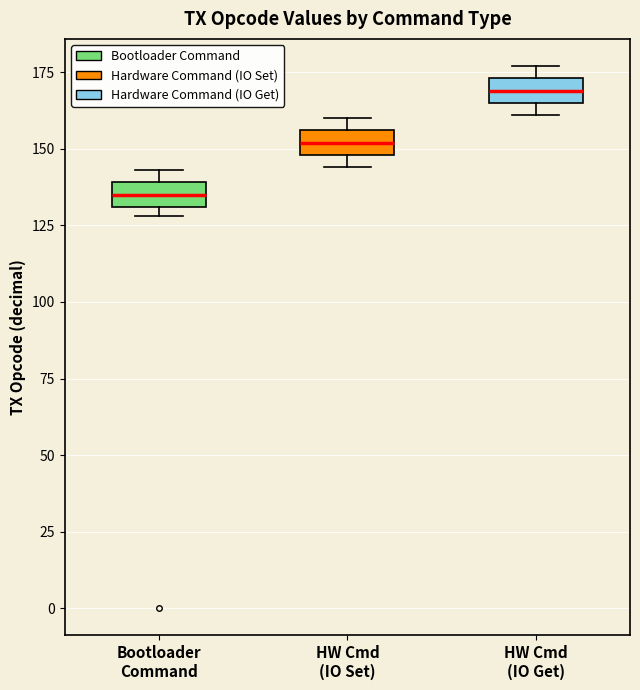

Reading left to right, transcribe this box plot: for each box, give where its median line is, the range the box spans, and where its two whiskers end, as read against the y-axis. The values are not printed on the chart, so give them approximately, as read against the axis.

Bootloader Command: median 135, box 130 to 140, whiskers 130 (just below the box's lower edge) to 145
HW Cmd (IO Set): median 150 (inside the box), box 150 to 155, whiskers 145 to 160
HW Cmd (IO Get): median 170, box 165 to 175, whiskers 160 to 175 (just above the box's upper edge)